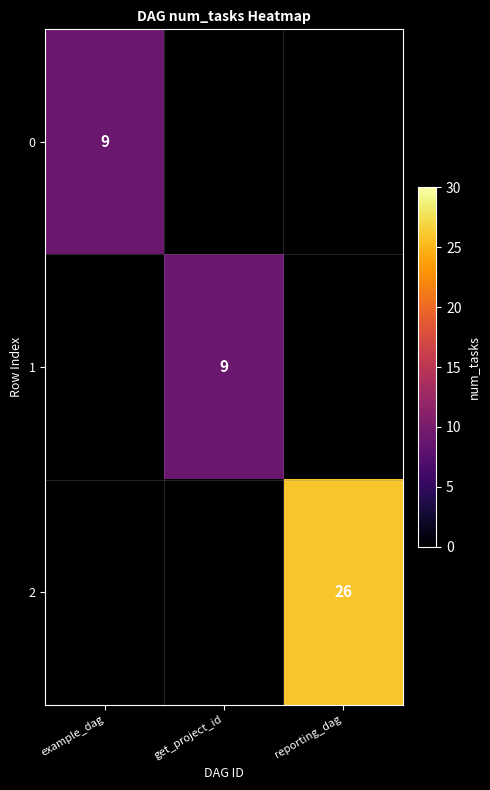

The value of 1 at get_project_id is 9. True or false?

True